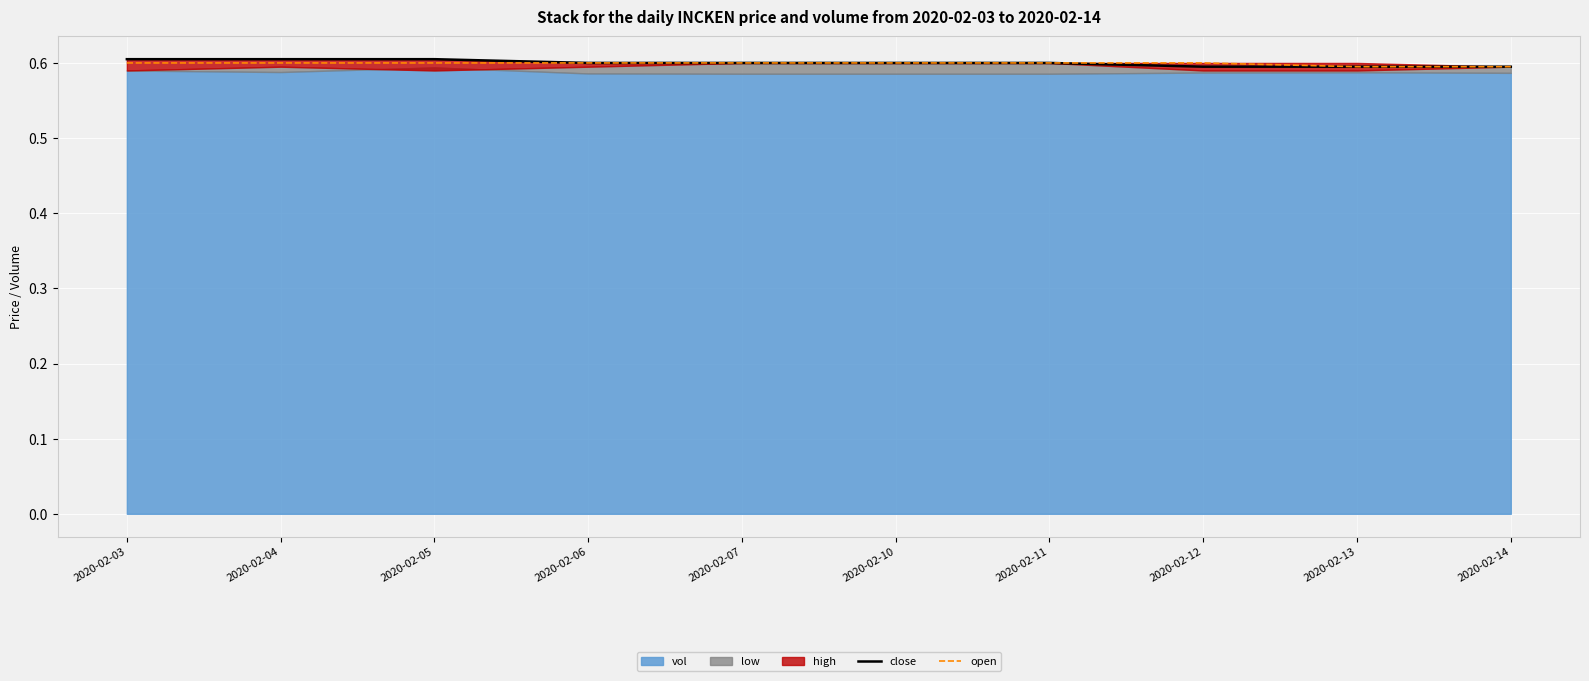

Which category has the lowest value in the close series?

2020-02-12